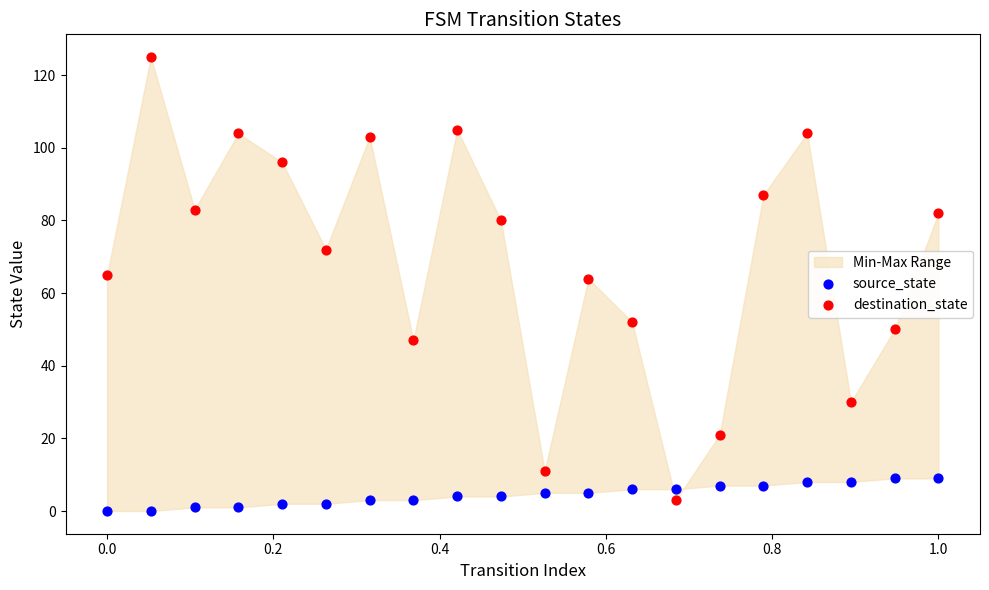

Which series reaches the minimum Y coordinate?

source_state